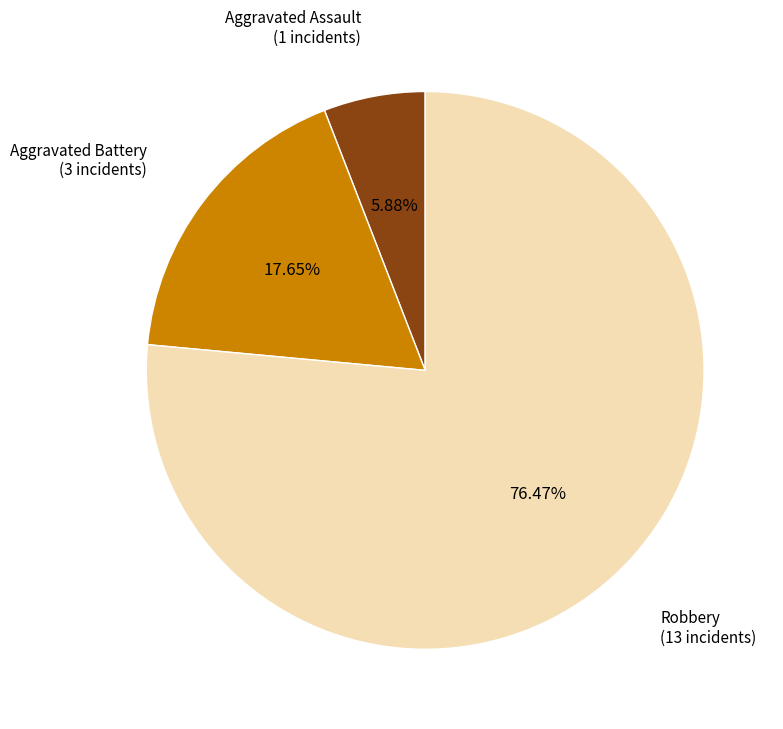

Does any single category account for the majority?

Yes